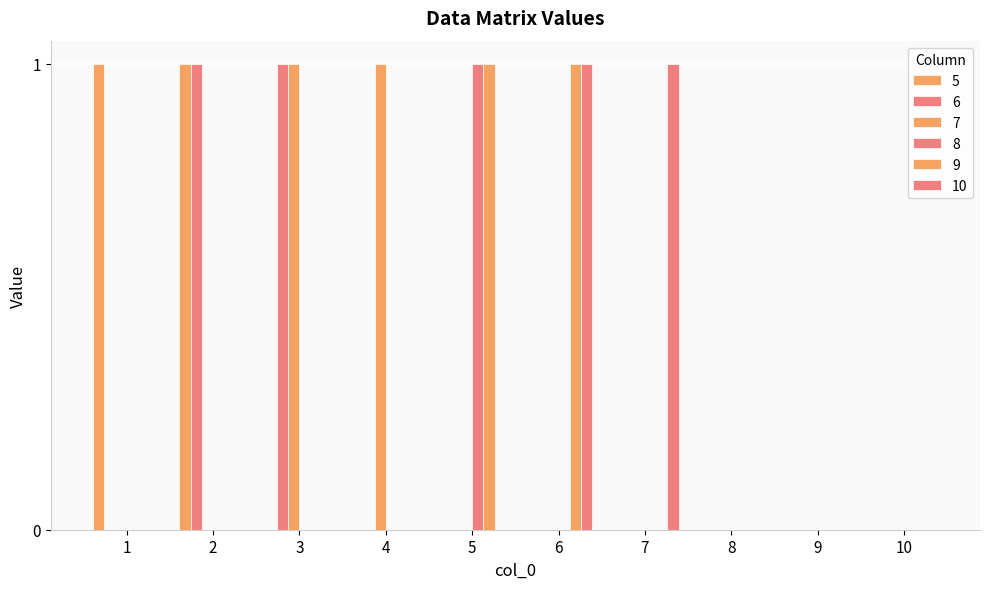

How many groups of bars are there?

10